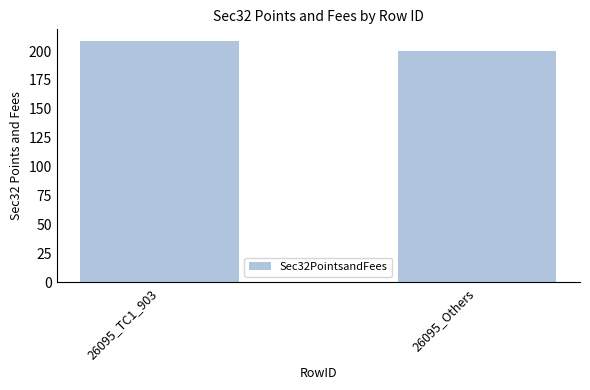

Which label corresponds to the smallest value in the chart?

26095_Others